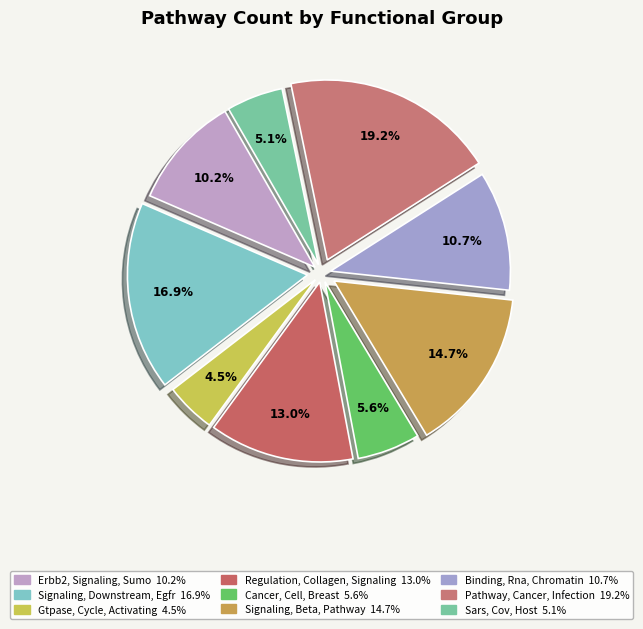

True or false: Signaling, Beta, Pathway accounts for 15% of the total.

True